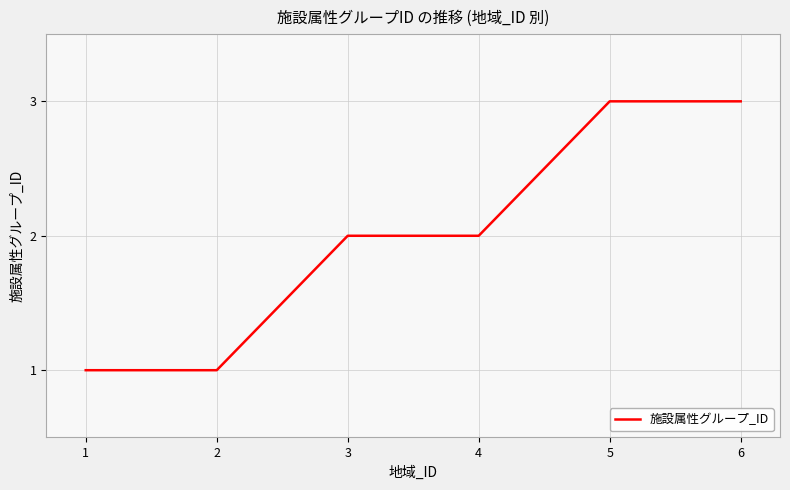

Count the number of data series in this chart.

1